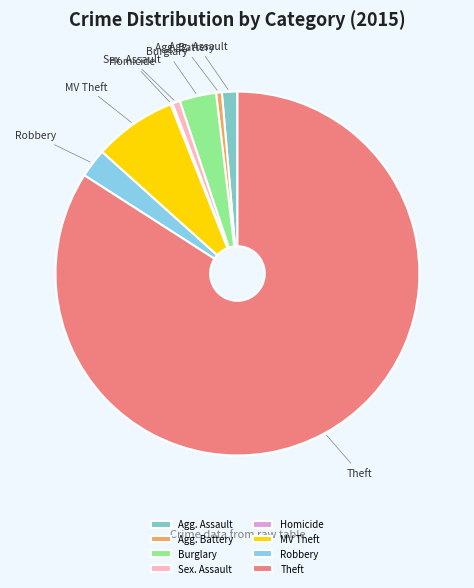

True or false: Theft accounts for 76% of the total.

False